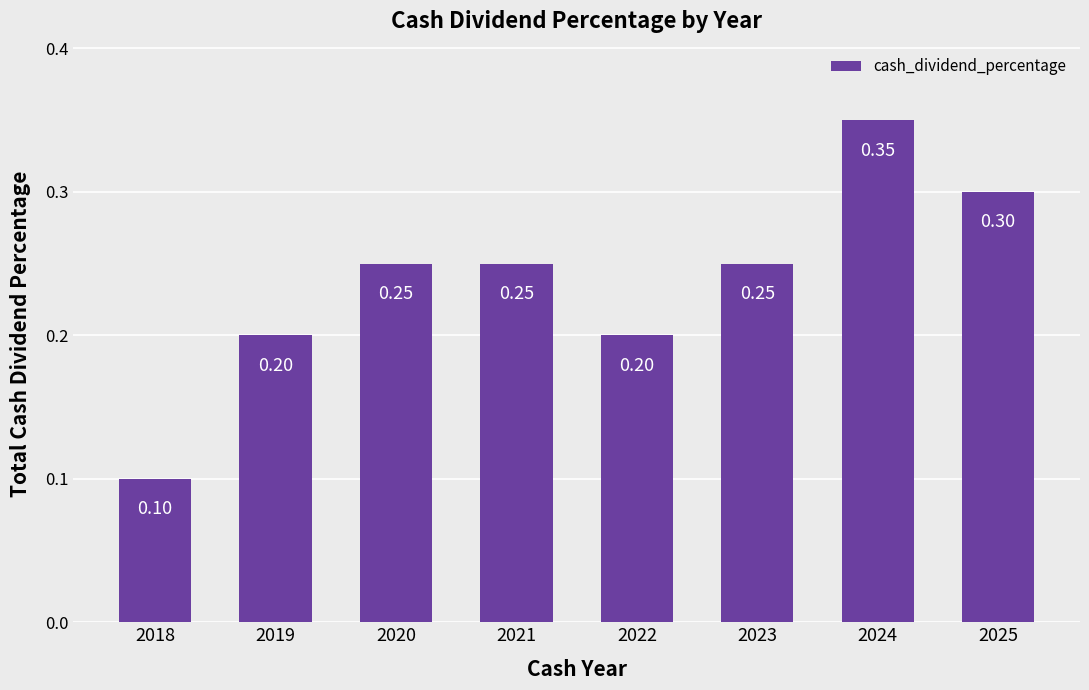

How many bars are there in total?

8